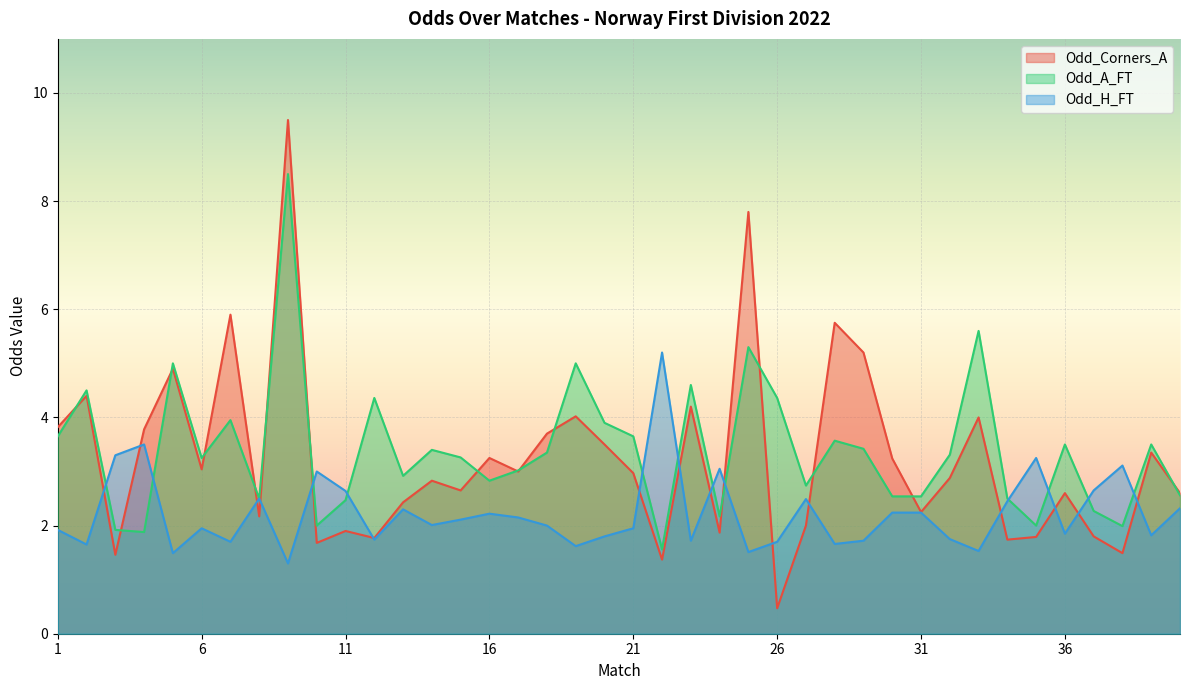

What is the value of the Odd_H_FT point at the 2nd from the left?

1.6